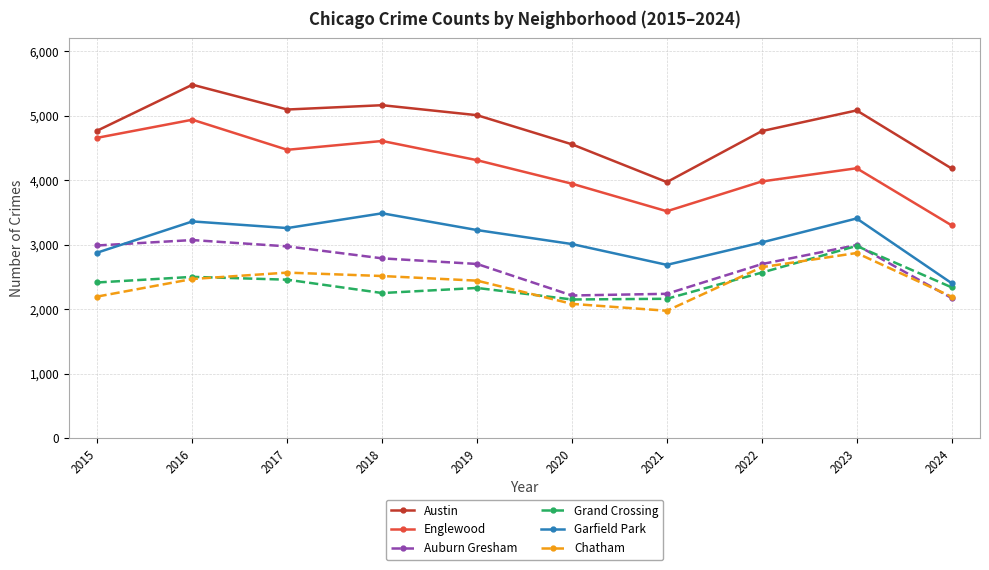

How many values in the Austin series are below 5008?

5